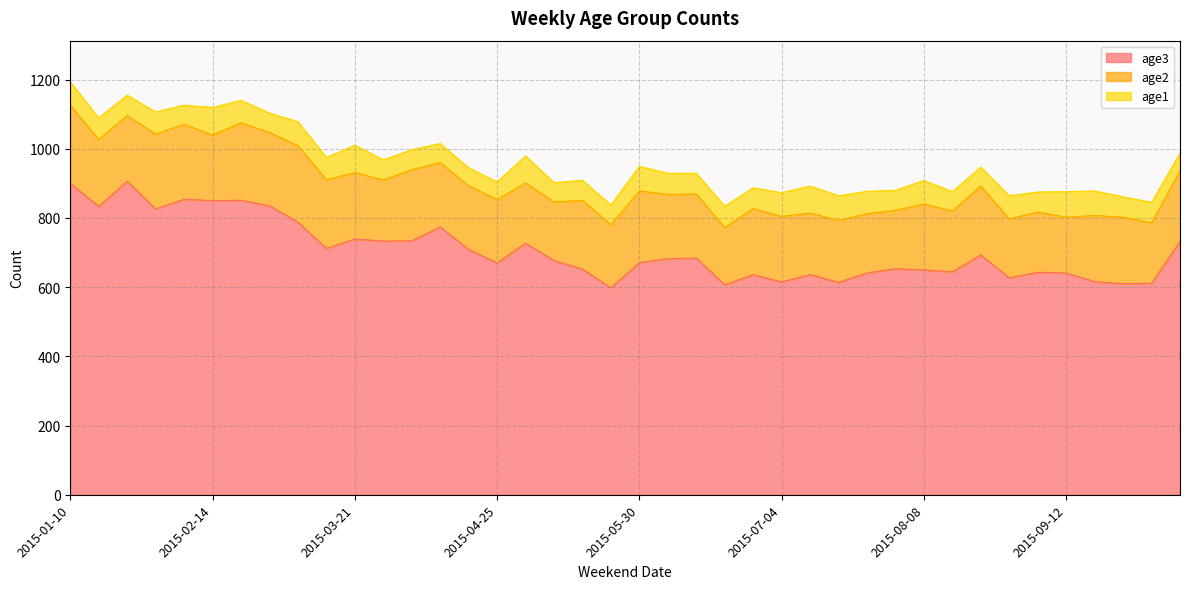

Reading left to right, list all the values displayed in this chart.

age3: 2015-01-10=900	2015-01-17=833	2015-01-24=906	2015-01-31=826	2015-02-07=854	2015-02-14=850	2015-02-21=851	2015-02-28=835	2015-03-07=788	2015-03-14=712	2015-03-21=739	2015-03-28=733	2015-04-04=734	2015-04-11=774	2015-04-18=709	2015-04-25=670	2015-05-02=727	2015-05-09=677	2015-05-16=652	2015-05-23=598	2015-05-30=671	2015-06-06=682	2015-06-13=684	2015-06-20=607	2015-06-27=636	2015-07-04=615	2015-07-11=636	2015-07-18=614	2015-07-25=641	2015-08-01=653	2015-08-08=650	2015-08-15=644	2015-08-22=693	2015-08-29=627	2015-09-05=643	2015-09-12=641	2015-09-19=616	2015-09-26=610	2015-10-03=611	2015-10-10=732
age2: 2015-01-10=226	2015-01-17=193	2015-01-24=190	2015-01-31=216	2015-02-07=217	2015-02-14=189	2015-02-21=224	2015-02-28=212	2015-03-07=221	2015-03-14=198	2015-03-21=192	2015-03-28=177	2015-04-04=205	2015-04-11=186	2015-04-18=184	2015-04-25=183	2015-05-02=174	2015-05-09=169	2015-05-16=199	2015-05-23=182	2015-05-30=207	2015-06-06=186	2015-06-13=185	2015-06-20=165	2015-06-27=191	2015-07-04=189	2015-07-11=178	2015-07-18=179	2015-07-25=171	2015-08-01=169	2015-08-08=190	2015-08-15=176	2015-08-22=199	2015-08-29=170	2015-09-05=174	2015-09-12=161	2015-09-19=191	2015-09-26=192	2015-10-03=175	2015-10-10=204
age1: 2015-01-10=67	2015-01-17=63	2015-01-24=59	2015-01-31=64	2015-02-07=55	2015-02-14=80	2015-02-21=65	2015-02-28=56	2015-03-07=69	2015-03-14=65	2015-03-21=79	2015-03-28=58	2015-04-04=58	2015-04-11=55	2015-04-18=52	2015-04-25=51	2015-05-02=78	2015-05-09=56	2015-05-16=58	2015-05-23=57	2015-05-30=71	2015-06-06=61	2015-06-13=60	2015-06-20=62	2015-06-27=60	2015-07-04=69	2015-07-11=78	2015-07-18=71	2015-07-25=65	2015-08-01=58	2015-08-08=68	2015-08-15=56	2015-08-22=55	2015-08-29=67	2015-09-05=58	2015-09-12=74	2015-09-19=71	2015-09-26=59	2015-10-03=59	2015-10-10=51